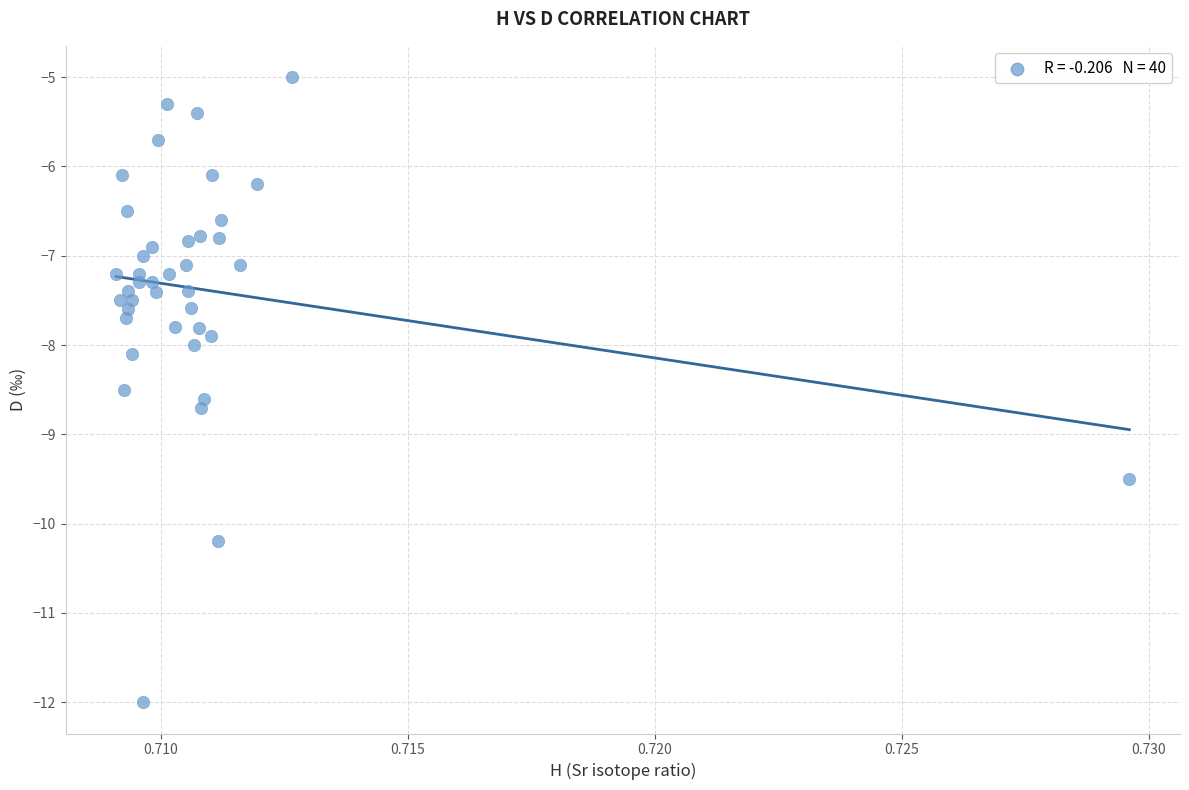

What is the range of Y values (max minus min)?

7.0